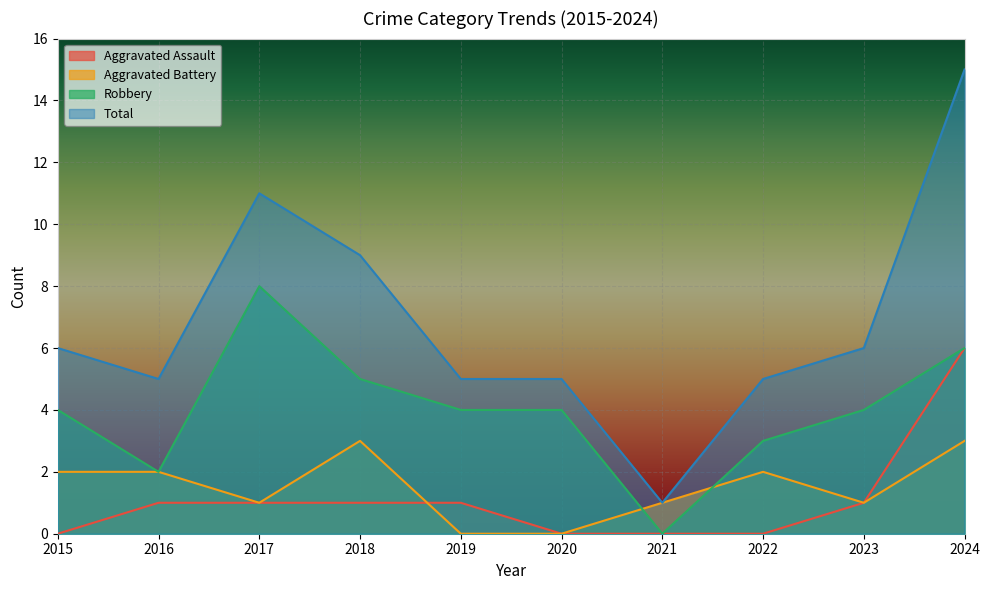

True or false: Aggravated Assault and Robbery intersect in this chart.

False